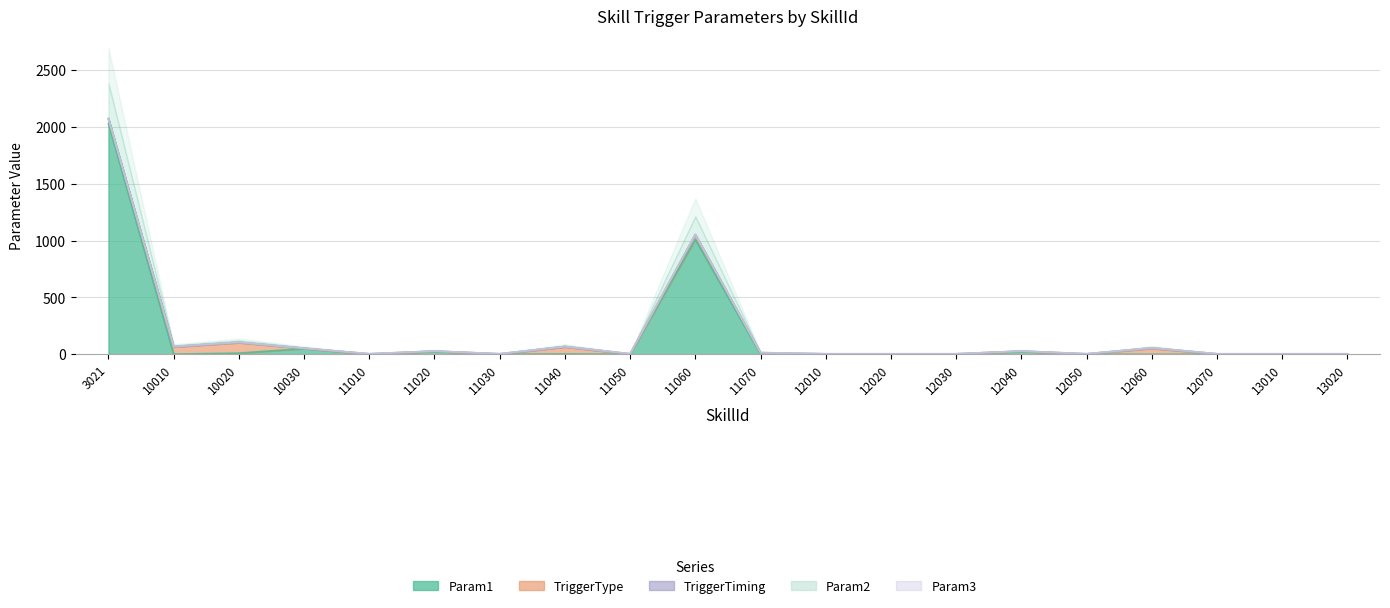

What are all the series names shown in the legend?

Param1, TriggerType, TriggerTiming, Param2, Param3